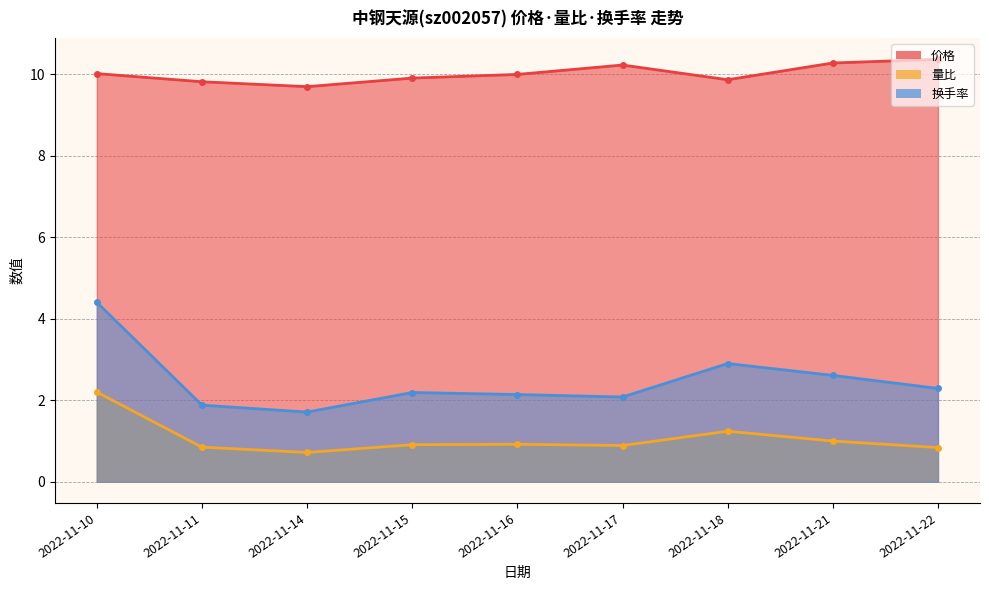

At which category is the sum across all series the highest?

2022-11-10